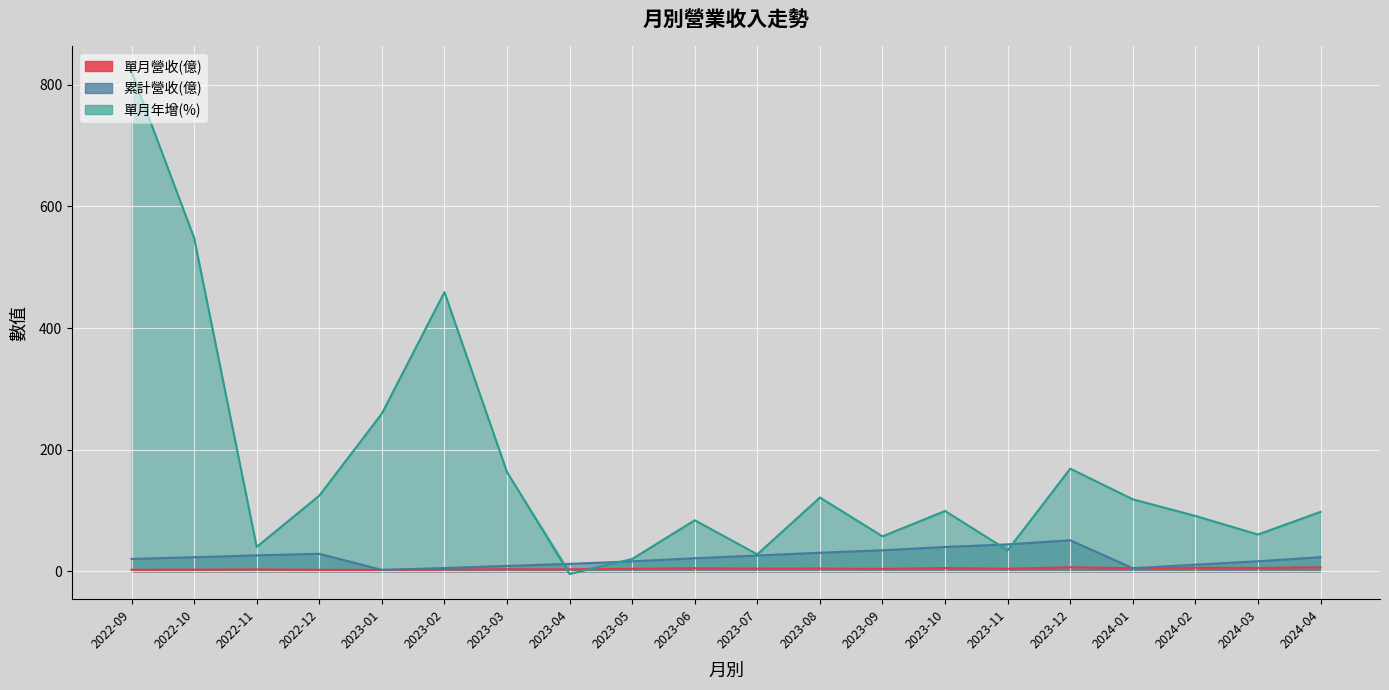

What is the label of the 12th point from the left?

2023-08